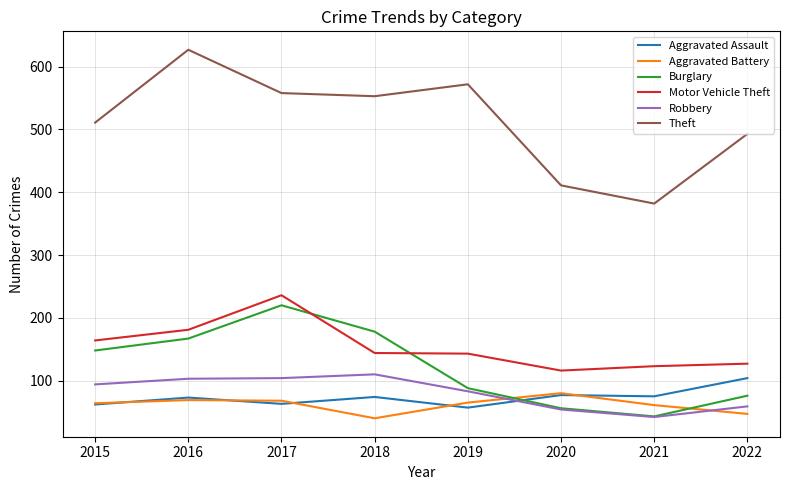

True or false: Motor Vehicle Theft has a value of 195 at 2022.

False